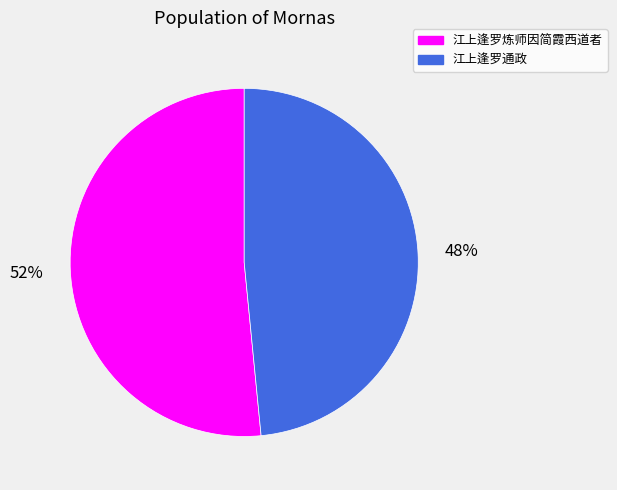

Between 江上逢罗炼师因简霞西道者 and 江上逢罗通政, which is larger?

江上逢罗炼师因简霞西道者